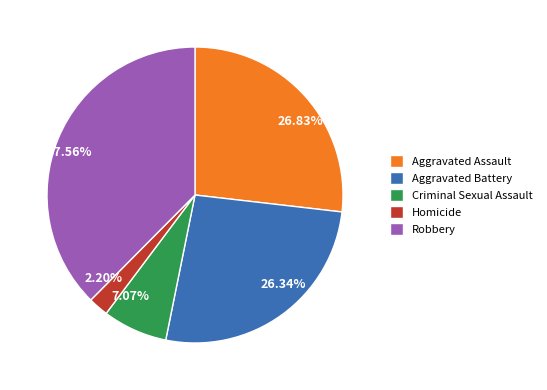

How many slices are in this pie chart?

5